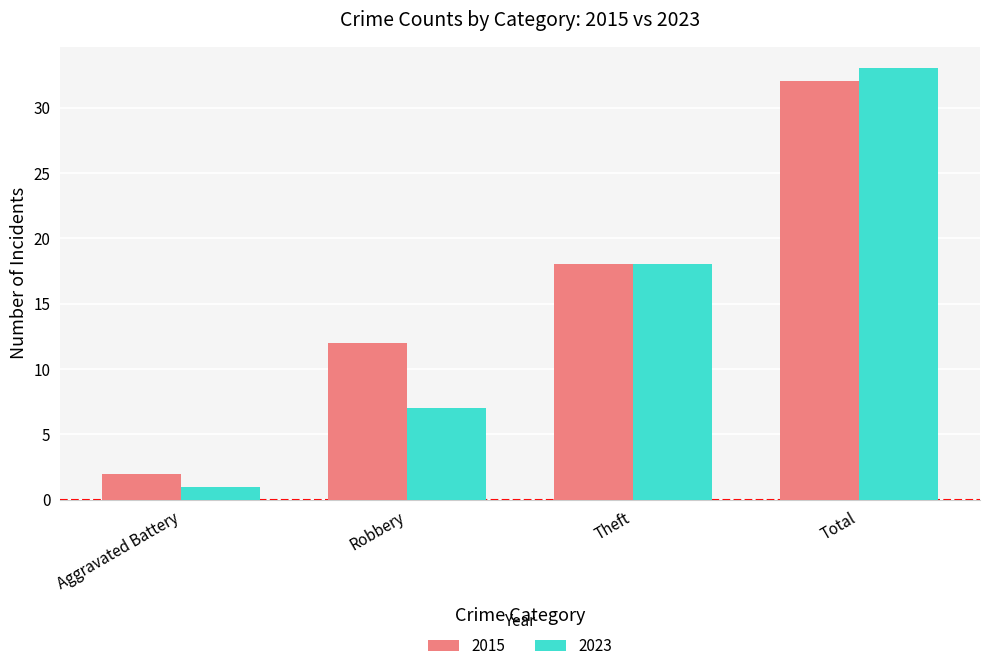

At how many categories does at least one series exceed 7?

3